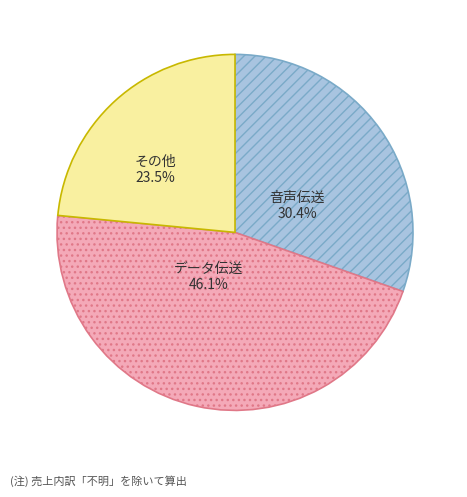

Is there any slice that represents more than half of the pie?

No